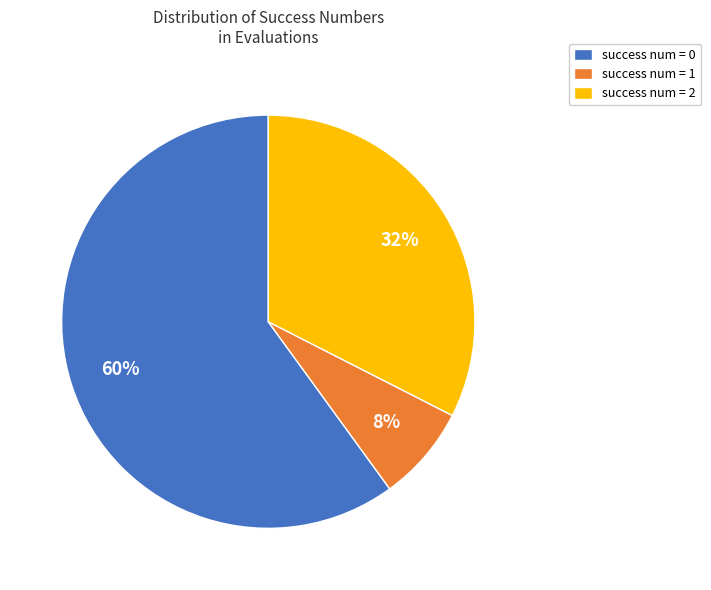

Between success num = 2 and success num = 0, which is larger?

success num = 0